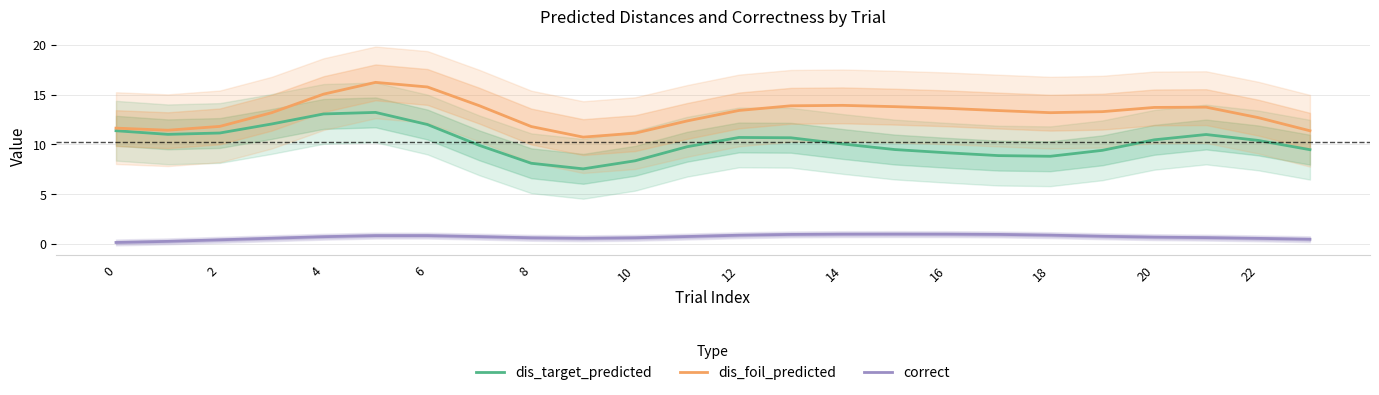

True or false: dis_foil_predicted and correct cross at least once.

False